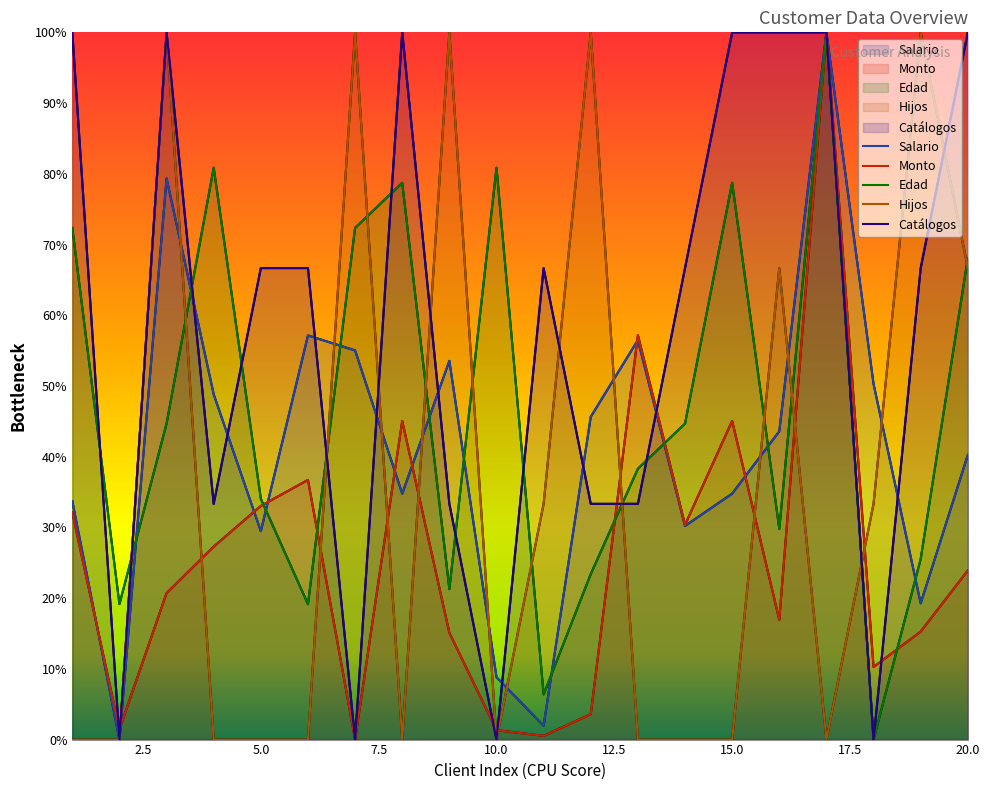

At how many categories does at least one series exceed 36?

19